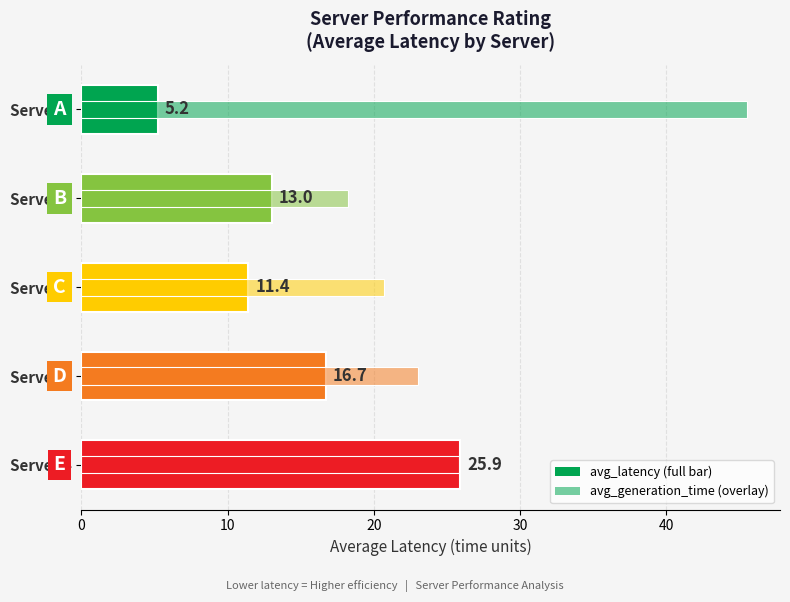

True or false: avg_latency has a value of 8.8 at Server 1.

False